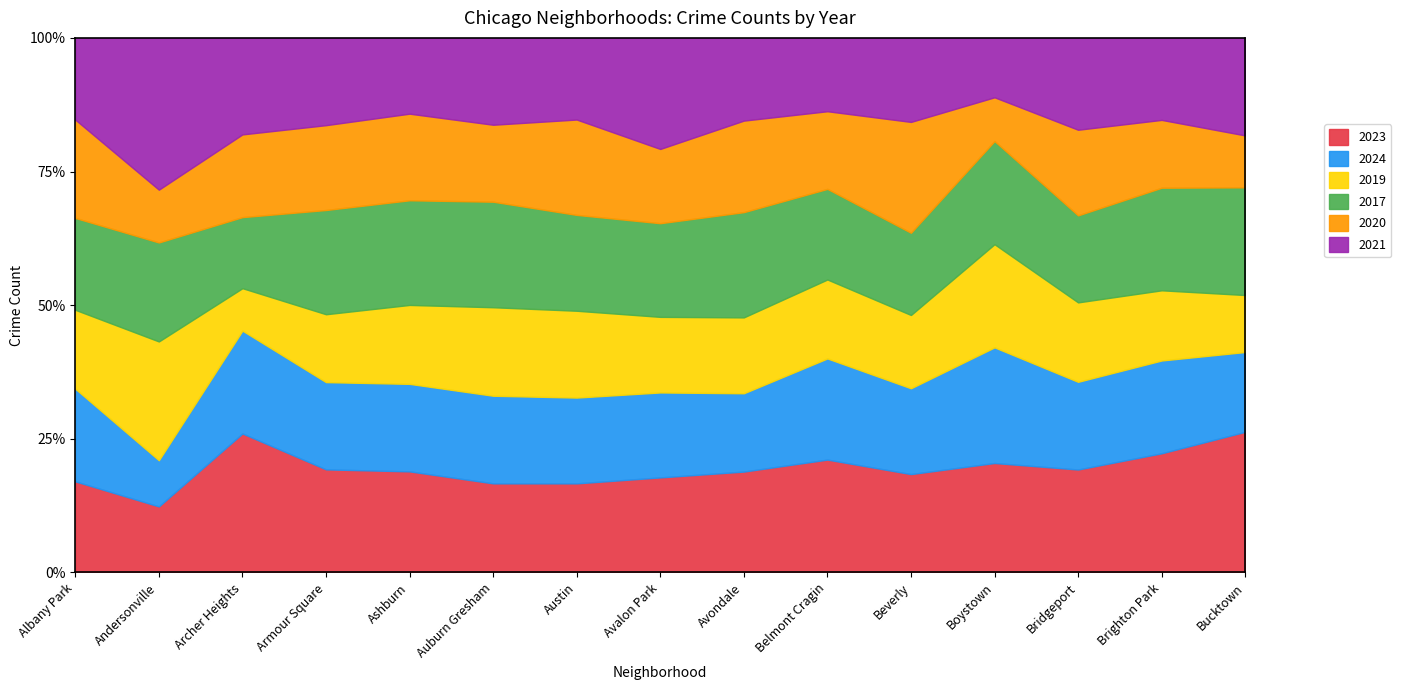

Which category has the highest value across all series?

Austin